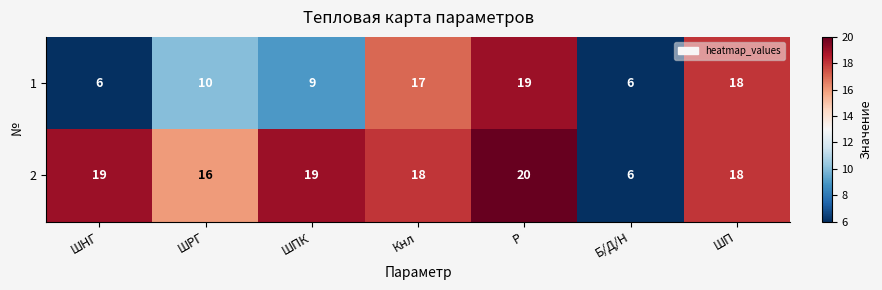

At which category does the chart reach its peak across all series?

Р